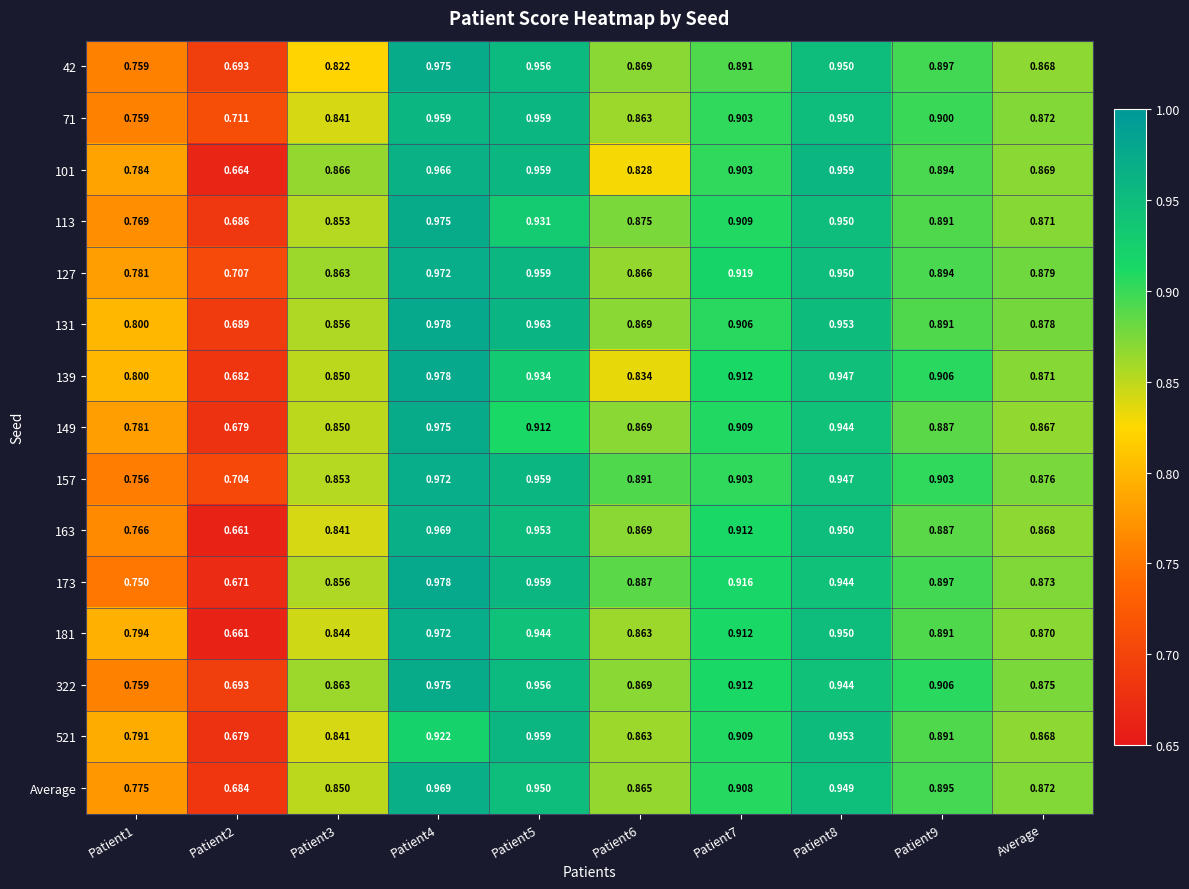

At Patient4, list the series in order from largest to smallest.

131, 139, 173, 42, 113, 149, 322, 127, 157, 181, 163, Average, 101, 71, 521